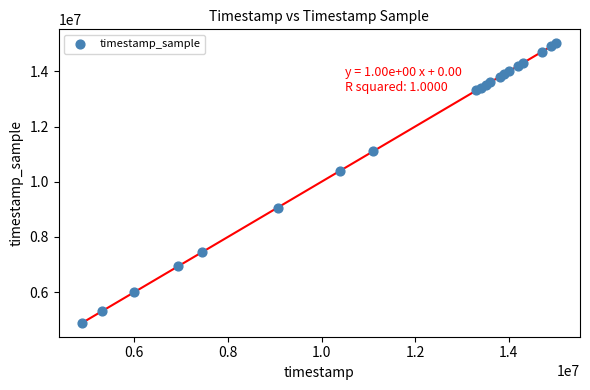

What Y value in the scatter plot is closest to 9953000?

10404000